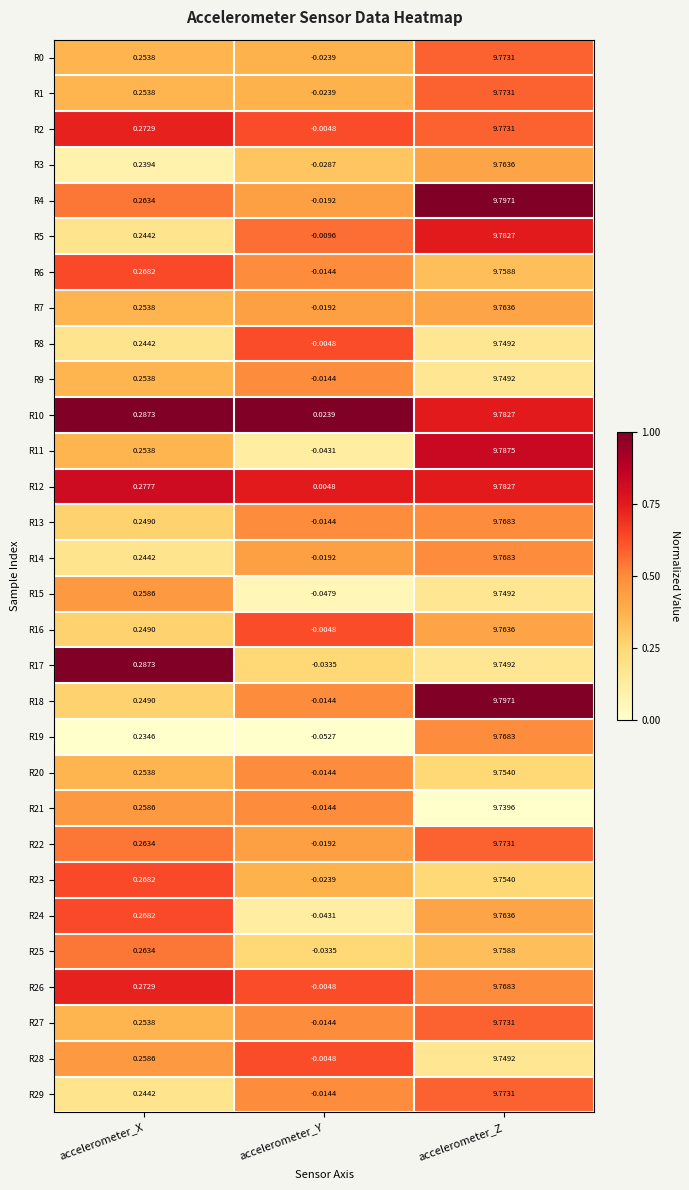

At which category does the chart reach its minimum across all series?

accelerometer_Y